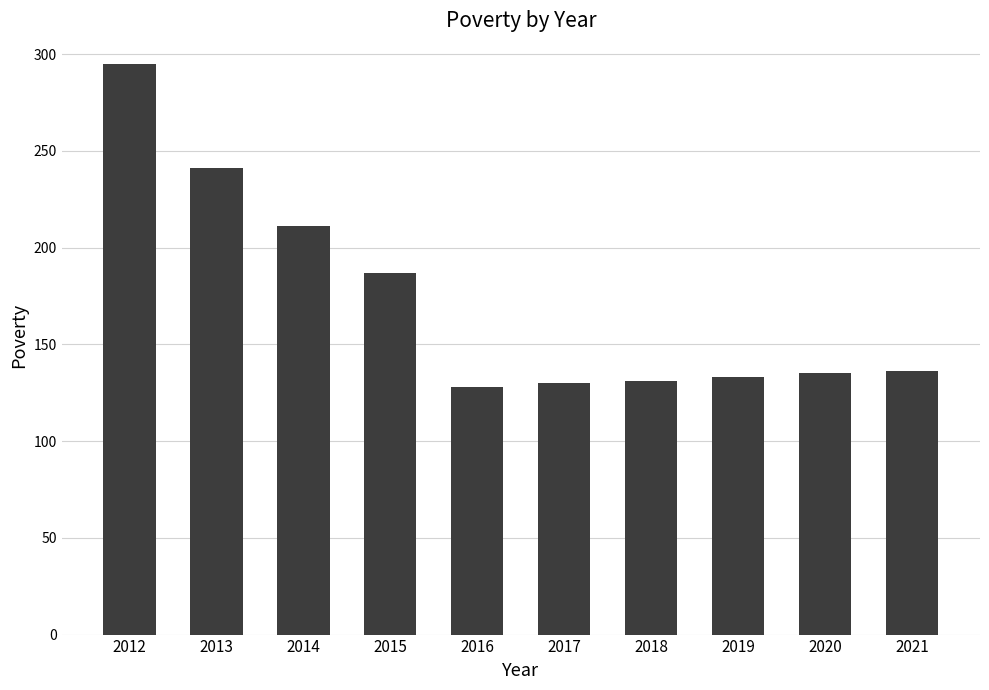

How many values are below 136?

5